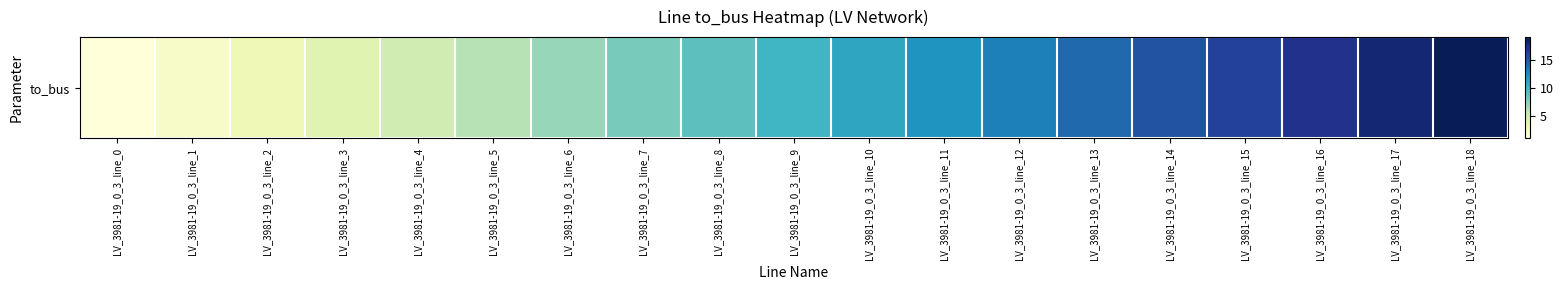

List the labels in order of value, largest first.

LV_3981-19_0_3_line_18, LV_3981-19_0_3_line_17, LV_3981-19_0_3_line_16, LV_3981-19_0_3_line_15, LV_3981-19_0_3_line_14, LV_3981-19_0_3_line_13, LV_3981-19_0_3_line_12, LV_3981-19_0_3_line_11, LV_3981-19_0_3_line_10, LV_3981-19_0_3_line_9, LV_3981-19_0_3_line_8, LV_3981-19_0_3_line_7, LV_3981-19_0_3_line_6, LV_3981-19_0_3_line_5, LV_3981-19_0_3_line_4, LV_3981-19_0_3_line_3, LV_3981-19_0_3_line_2, LV_3981-19_0_3_line_1, LV_3981-19_0_3_line_0